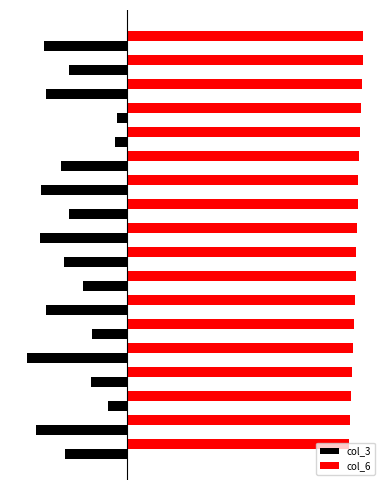

What are all the series names shown in the legend?

col_3, col_6